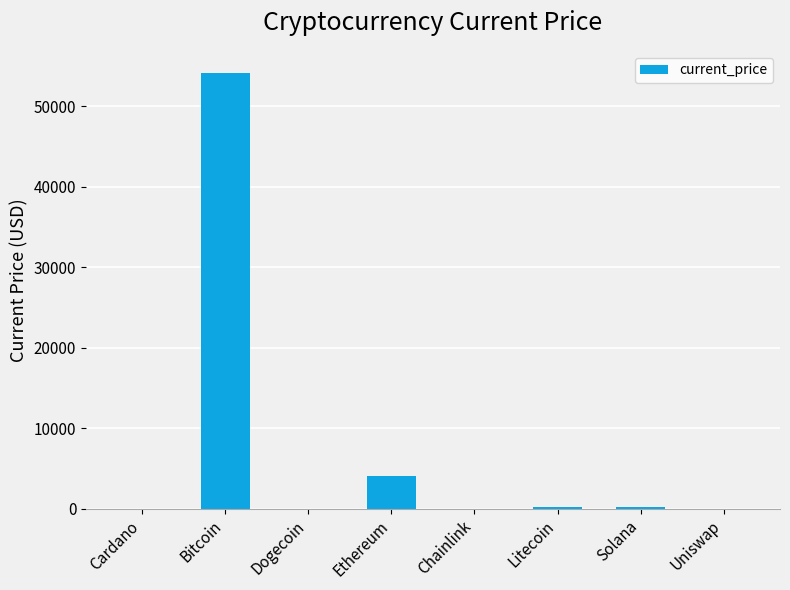

The value at Litecoin is 189.0. True or false?

True